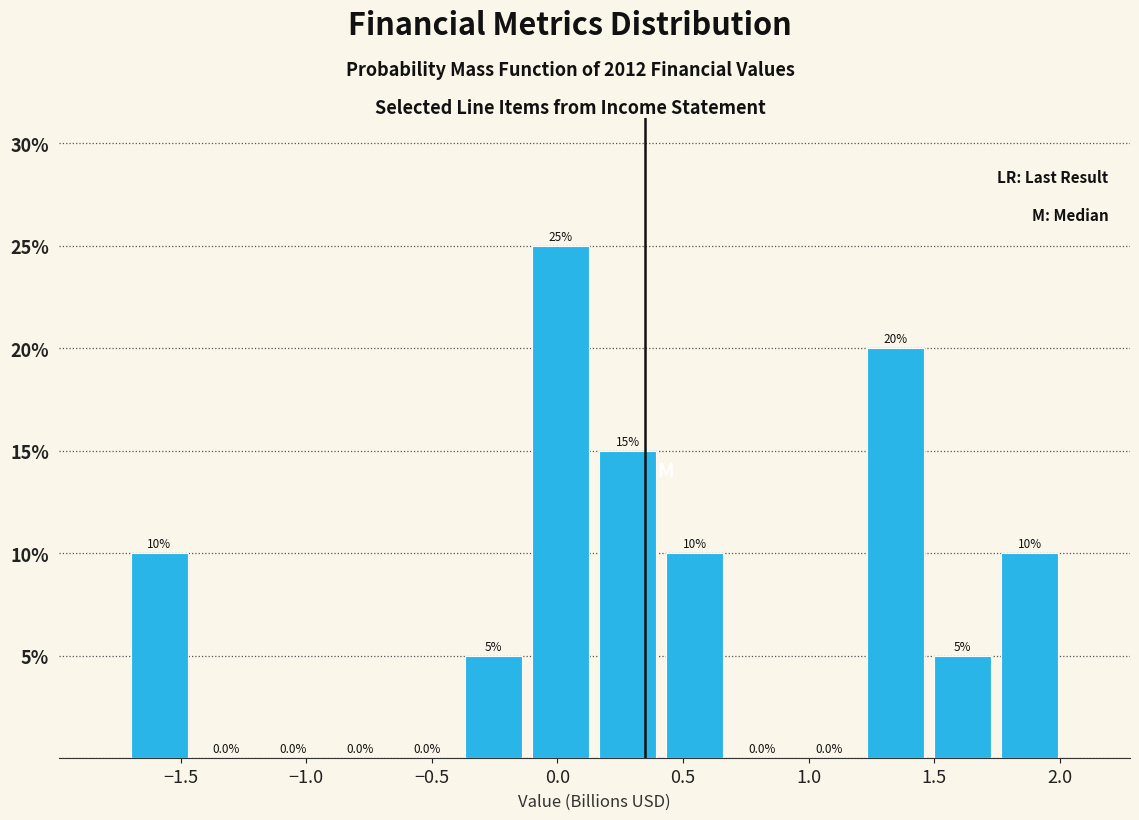

What is the height of the bar covering 1.50 to 1.75 on the x-axis? The bar edges are not printed on the chart, so give them approximately, as read against the axis.

5.0